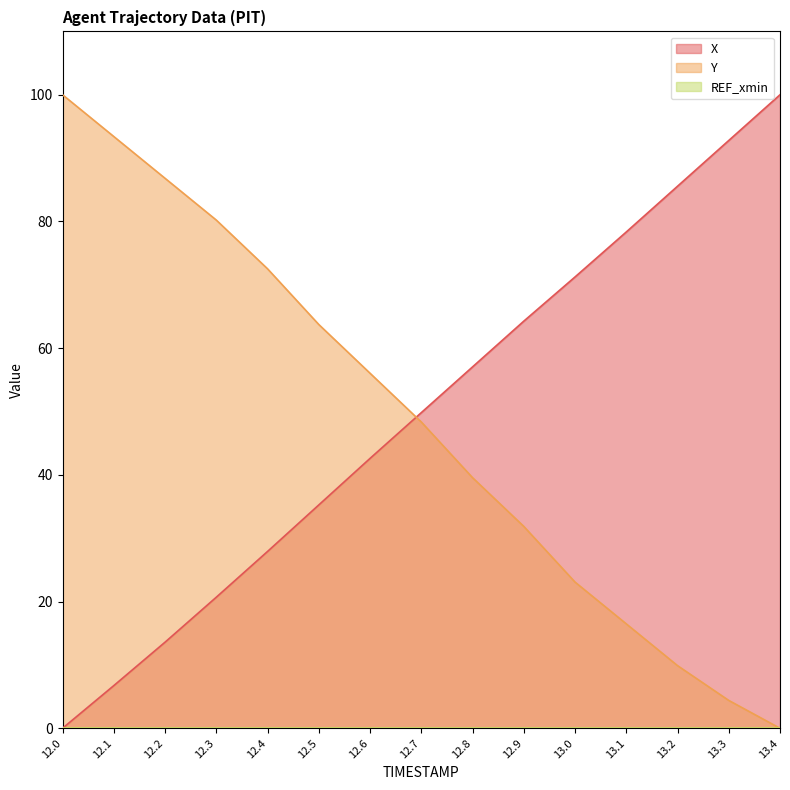

The value of Y at 12.3 is 80.2. True or false?

True